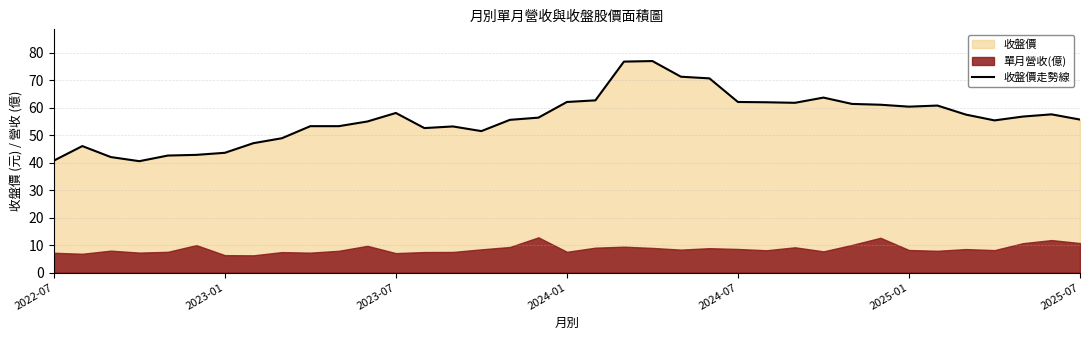

What is the maximum value for 收盤價走勢線?

77.0